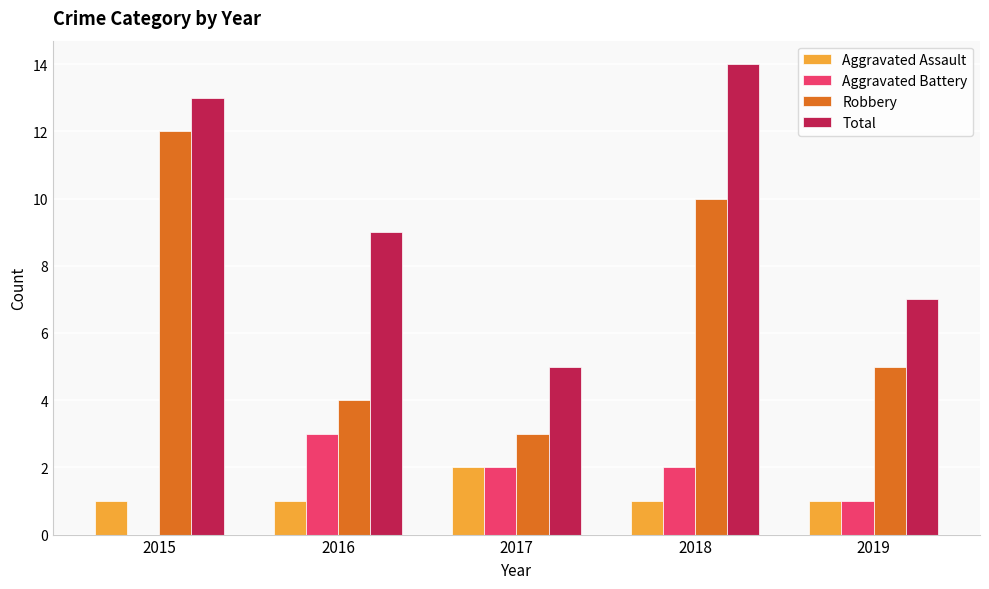

What is the maximum value shown in the chart?

14